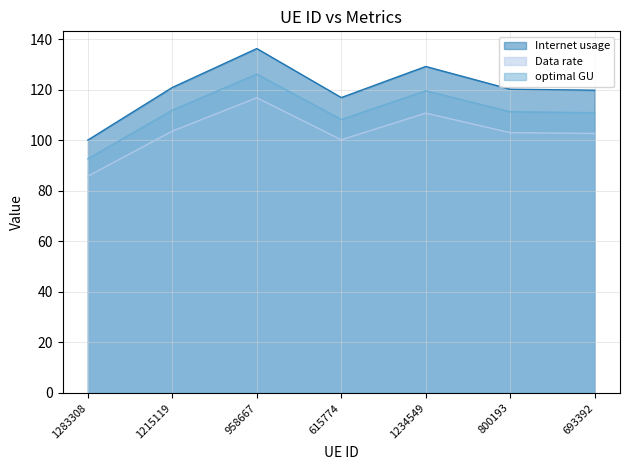

What is the label of the 7th point from the left?

693392